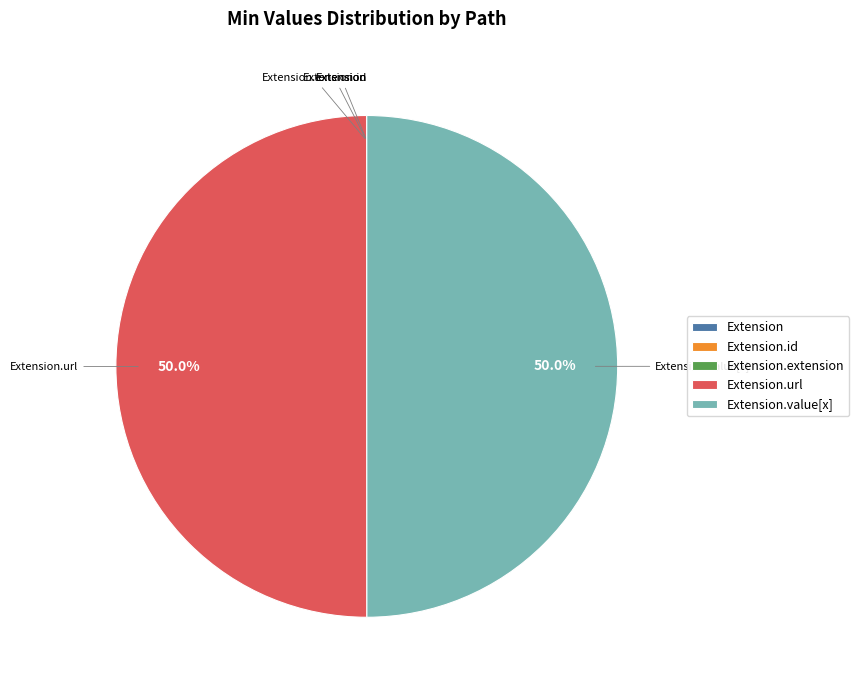

What percentage is the Extension.value[x] slice, to the nearest percent?

50%